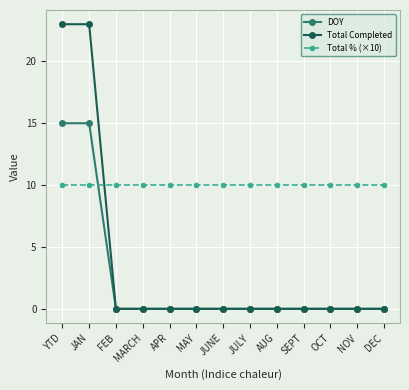

What is the value of the Total % (×10) point at the 6th from the left?

10